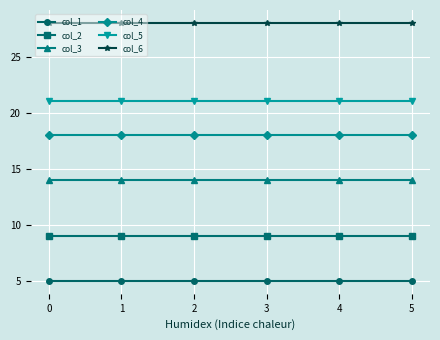

True or false: col_2 has a value of 9 at 4.

True